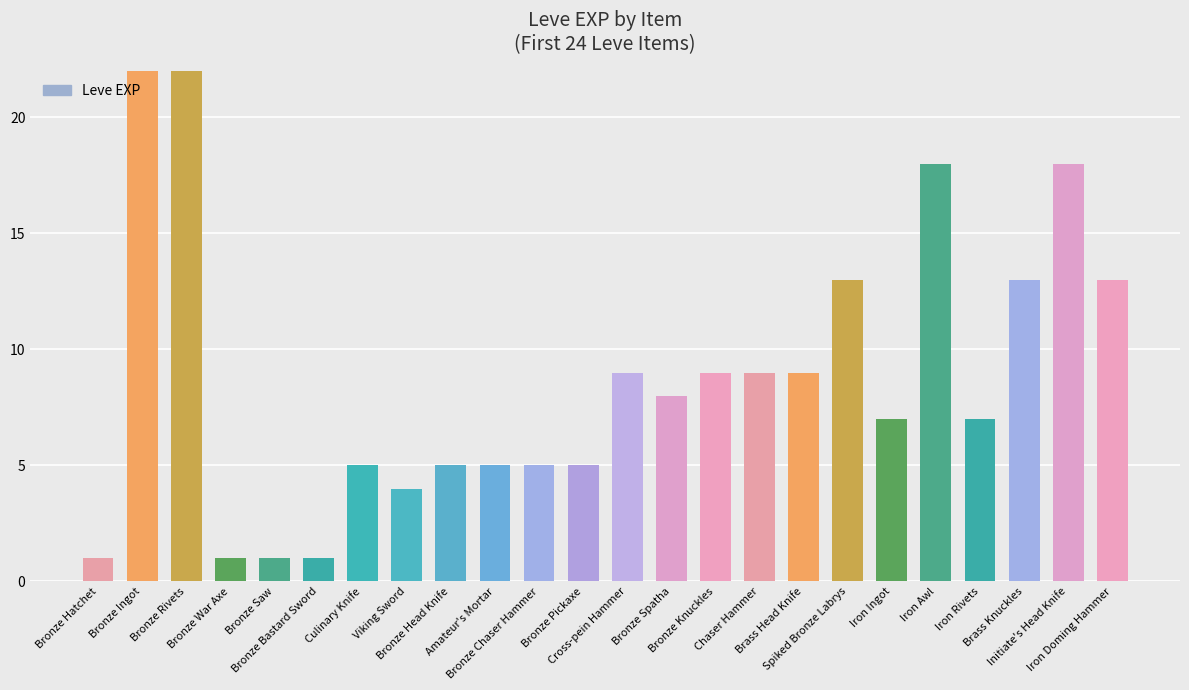

Read the value at Bronze Bastard Sword.

1